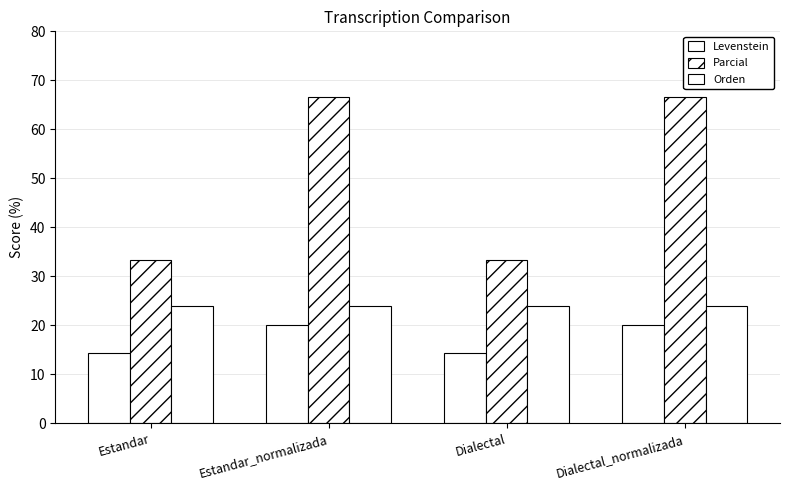

How many groups of bars are there?

4